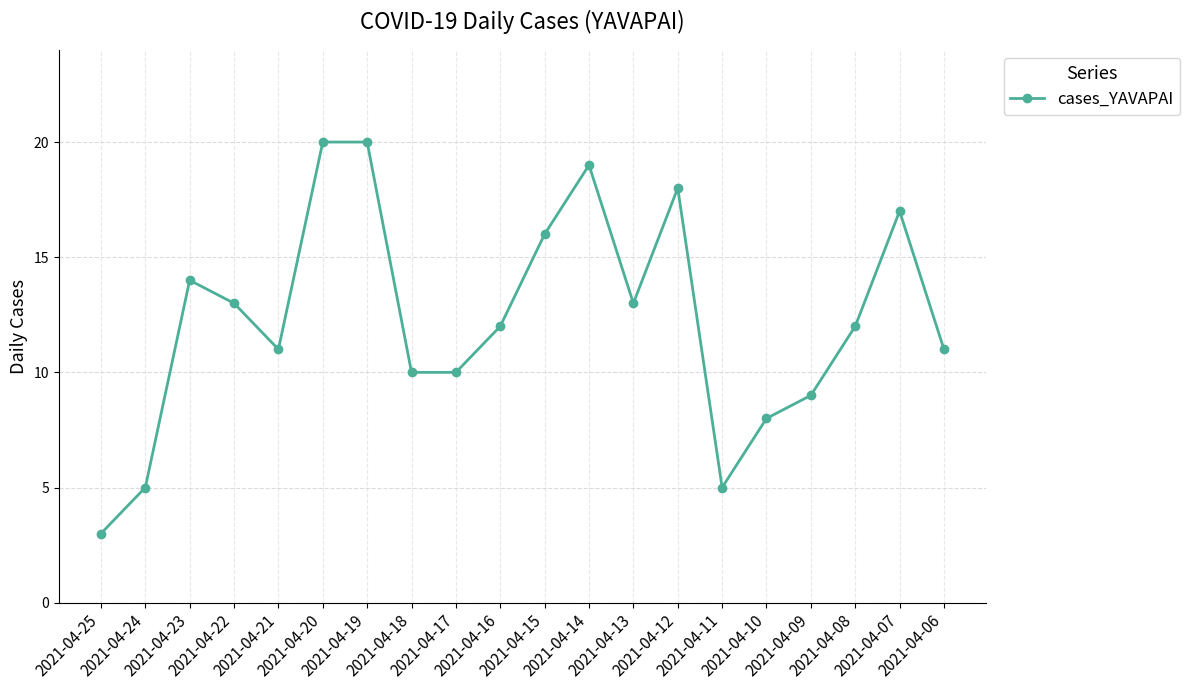

True or false: the data shows 9 at 2021-04-13.

False